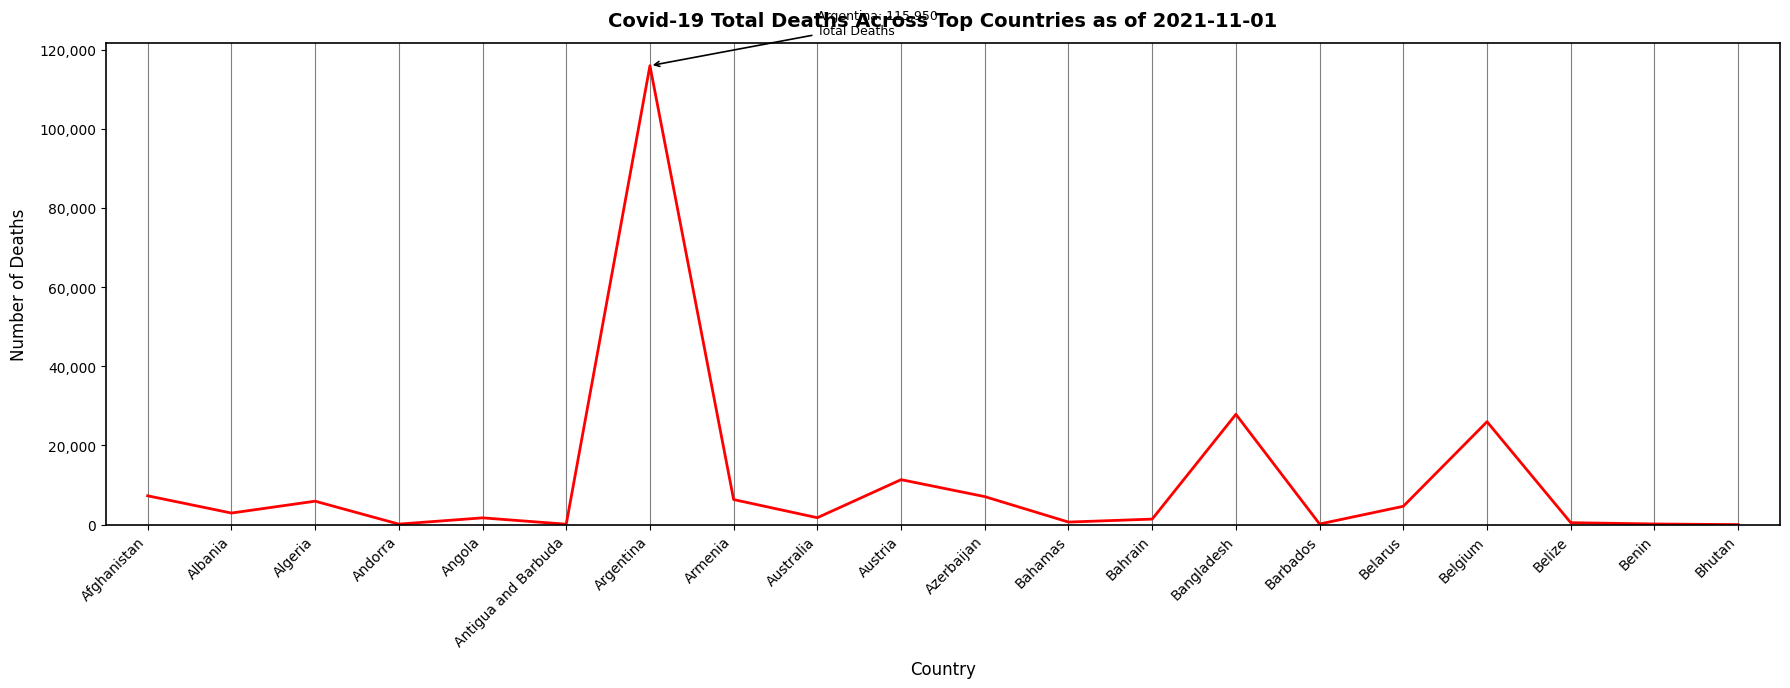

At which category does the chart reach its peak across all series?

Argentina